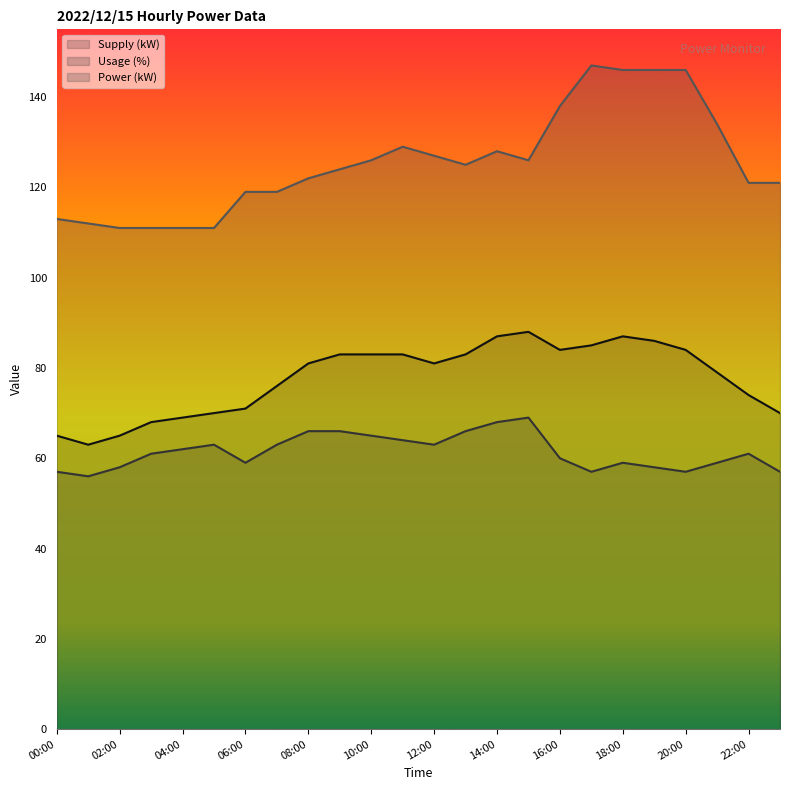

True or false: Usage (%) and Power (kW) intersect in this chart.

False